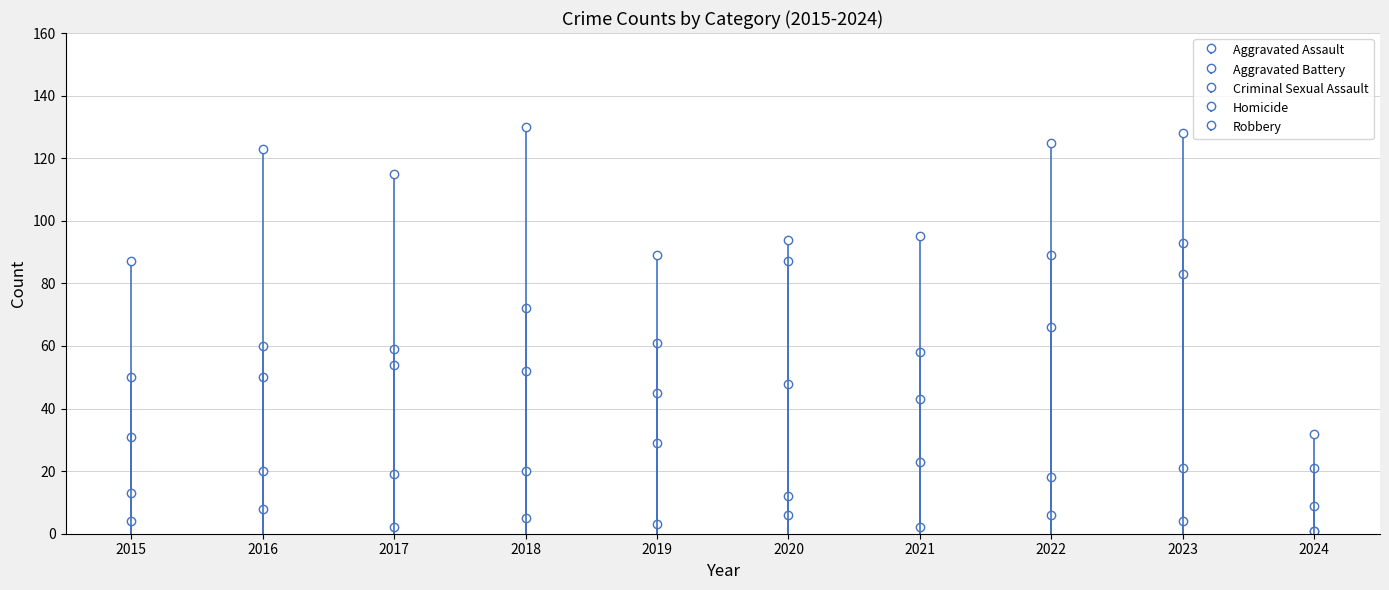

How many values in the Aggravated Assault series exceed 61?

4